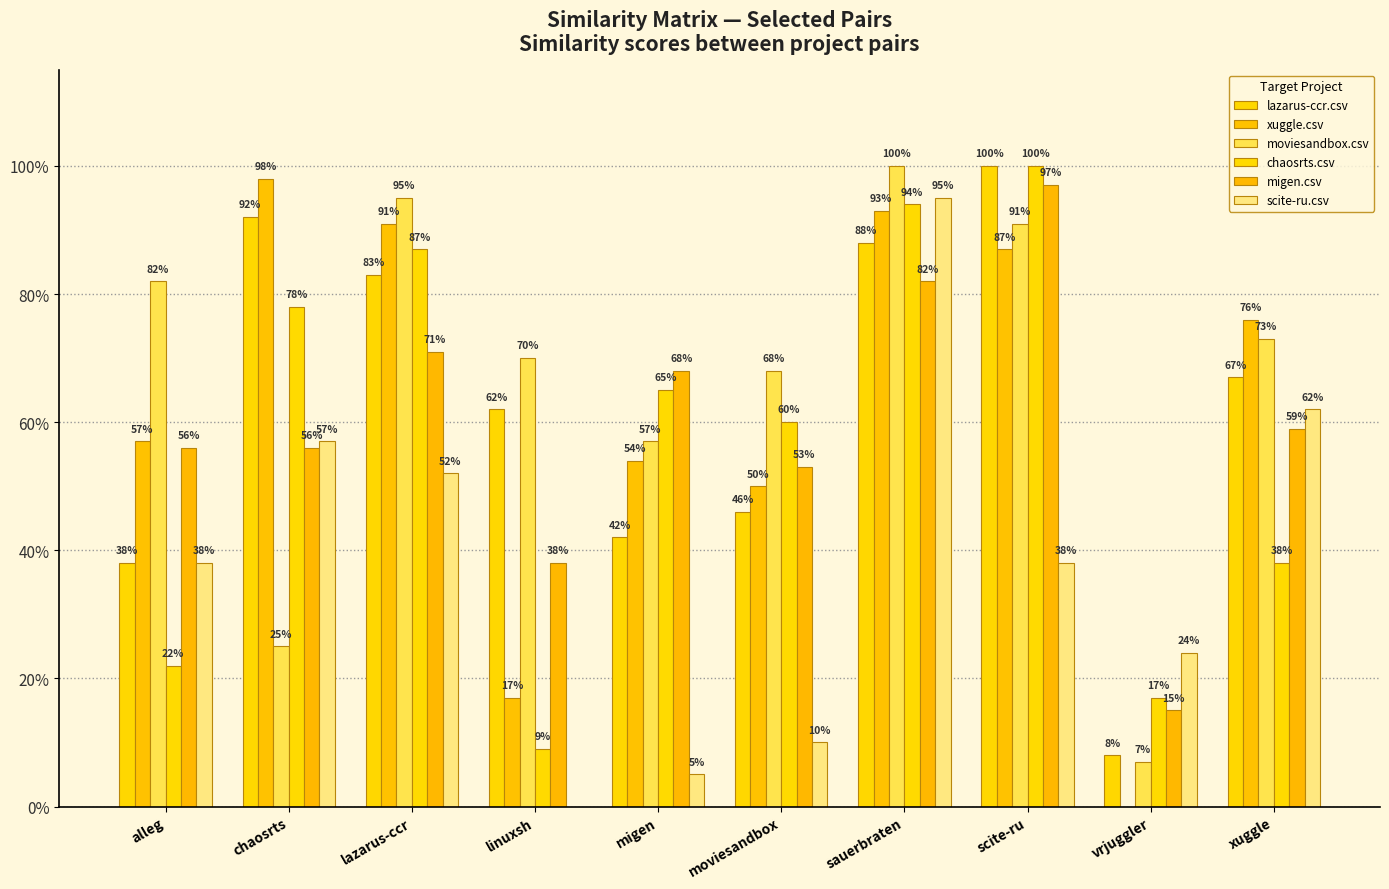

Are the bars grouped side by side (vs. stacked)?

Yes